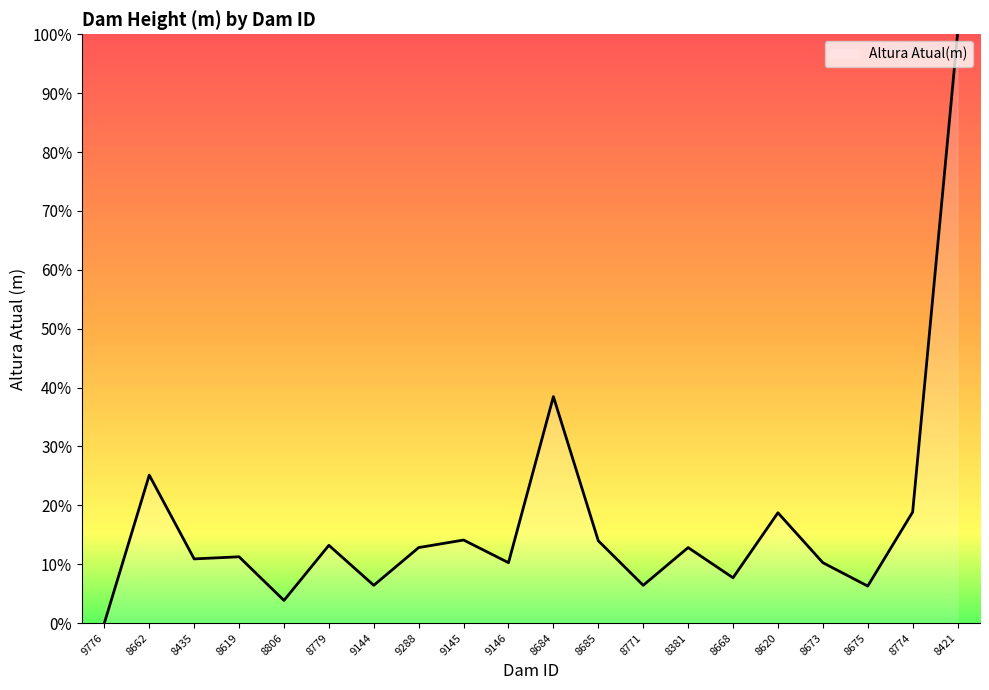

The chart shows a value of 9.0 at 8685. True or false?

False